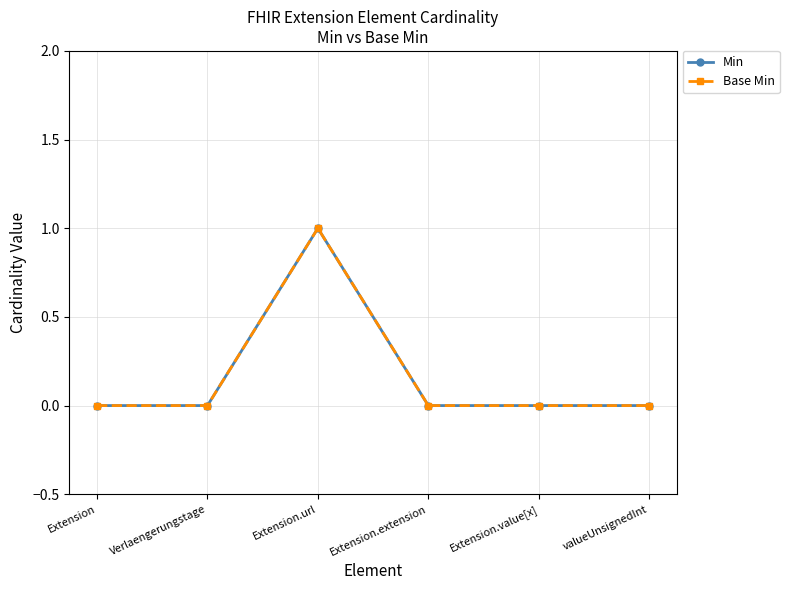

Reading left to right, transcribe all the data shown in this chart.

Min: Extension=0	Verlaengerungstage=0	Extension.url=1	Extension.extension=0	Extension.value[x]=0	valueUnsignedInt=0
Base Min: Extension=0	Verlaengerungstage=0	Extension.url=1	Extension.extension=0	Extension.value[x]=0	valueUnsignedInt=0